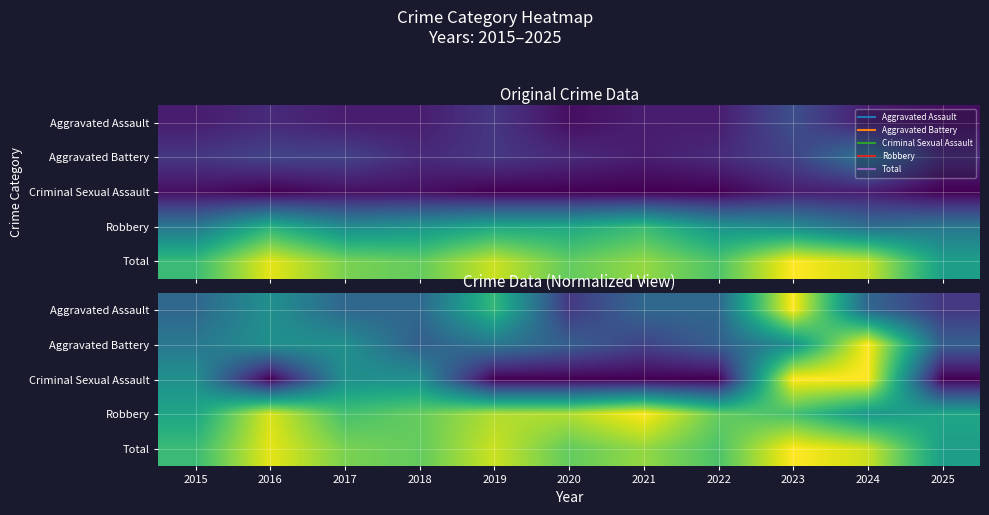

The Criminal Sexual Assault series shows 0.5 at 2015. True or false?

True